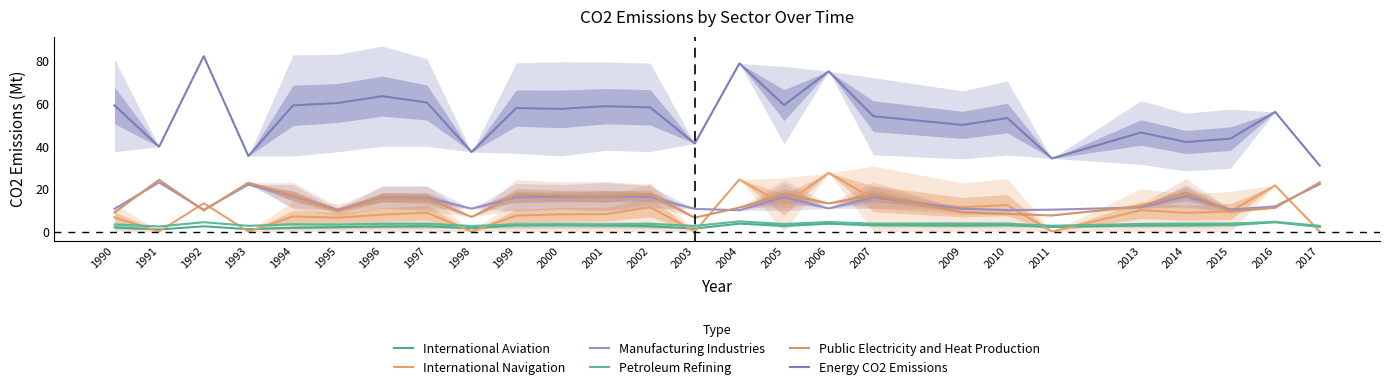

True or false: International Aviation has a value of 1.2 at 2015.

False